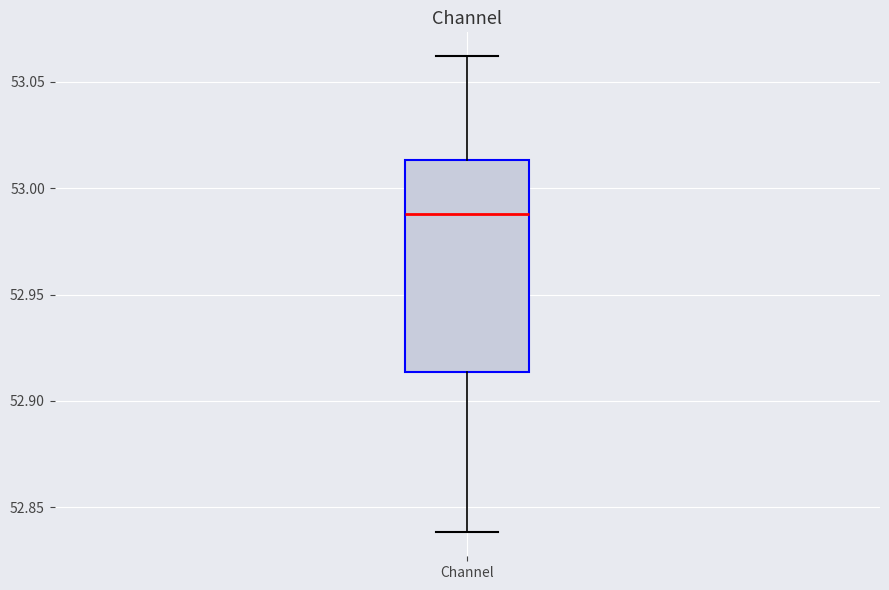

Where does the upper whisker of the box for Channel end on the y-axis? The values are not printed on the chart, so give them approximately, as read against the axis.

53.060